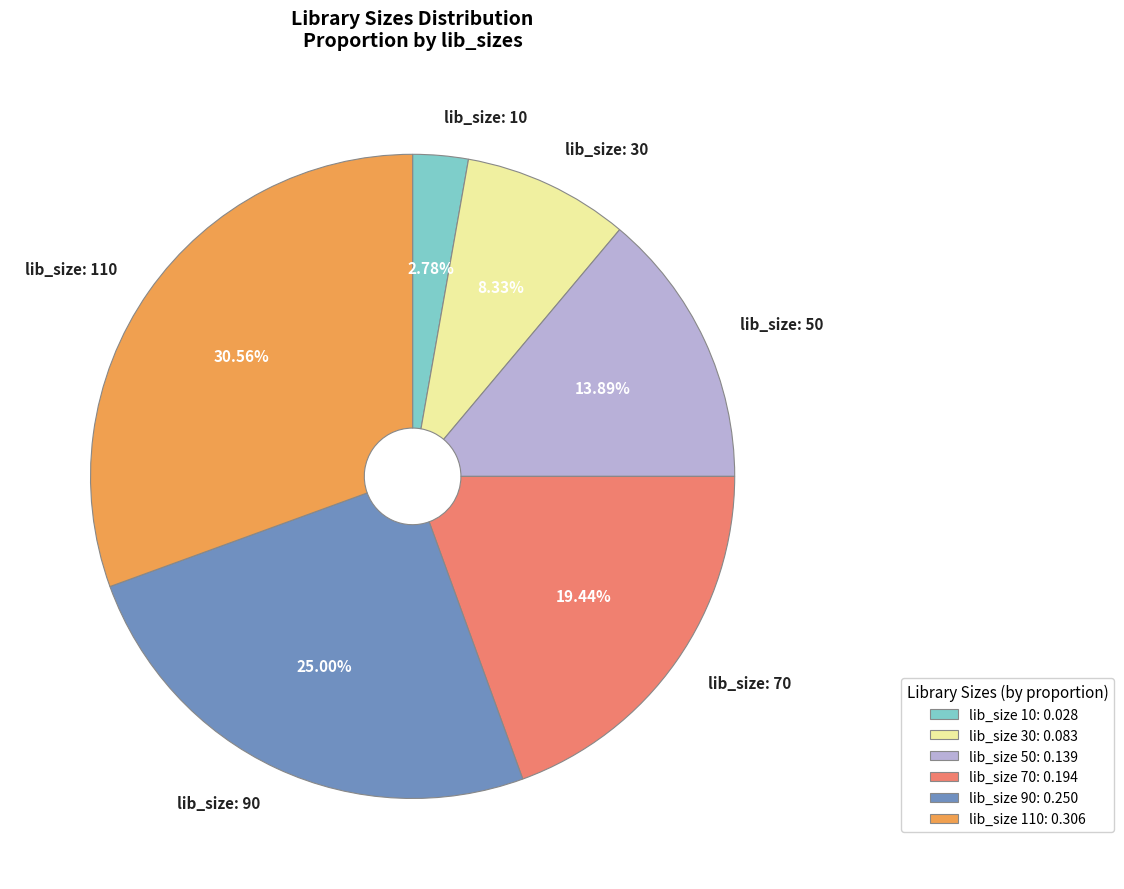

How many segments does this pie chart have?

6